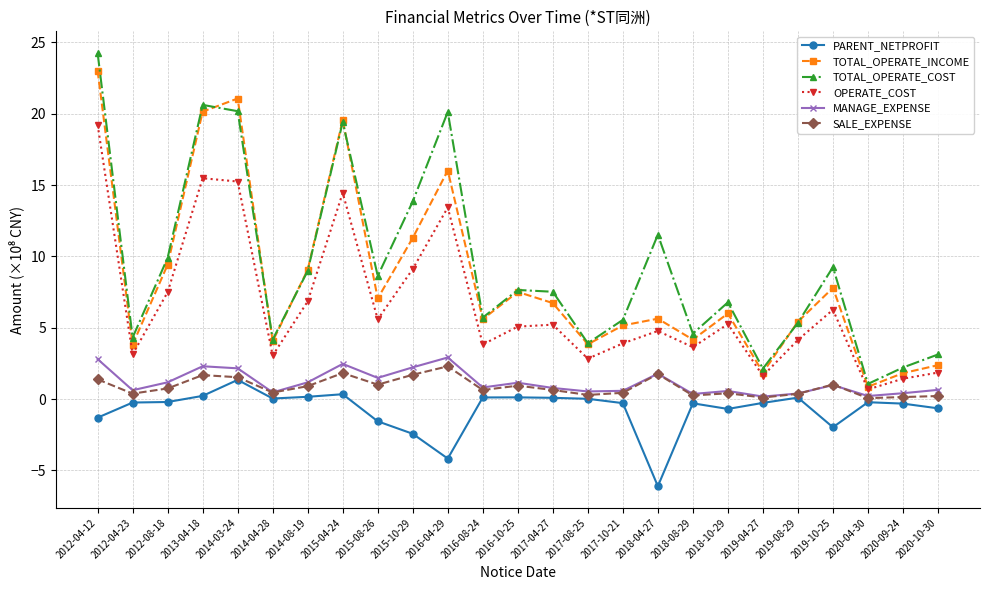

Where is the first local maximum for TOTAL_OPERATE_COST?

2013-04-18